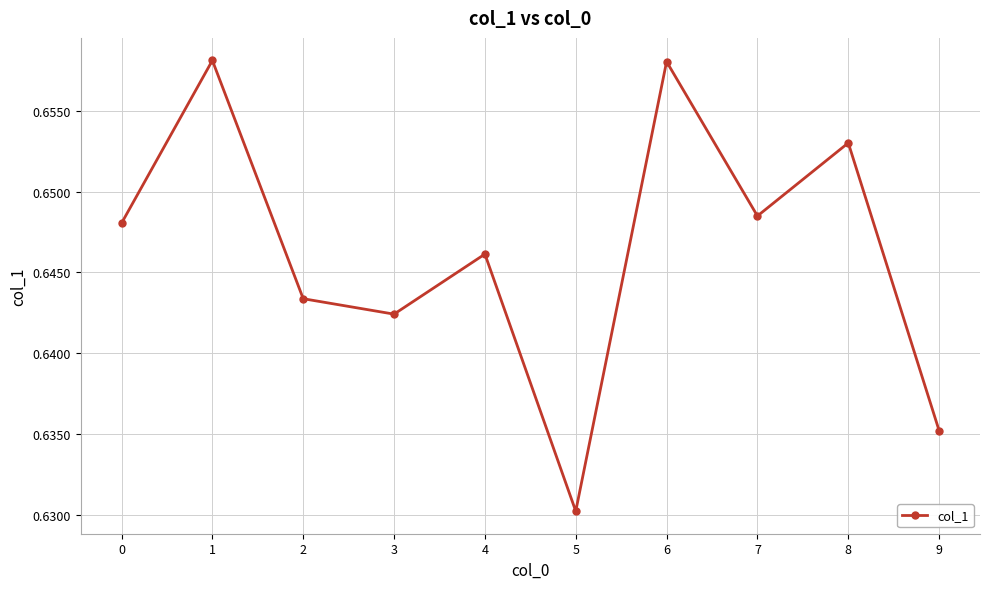

True or false: the data shows 1.0 at 0.

False